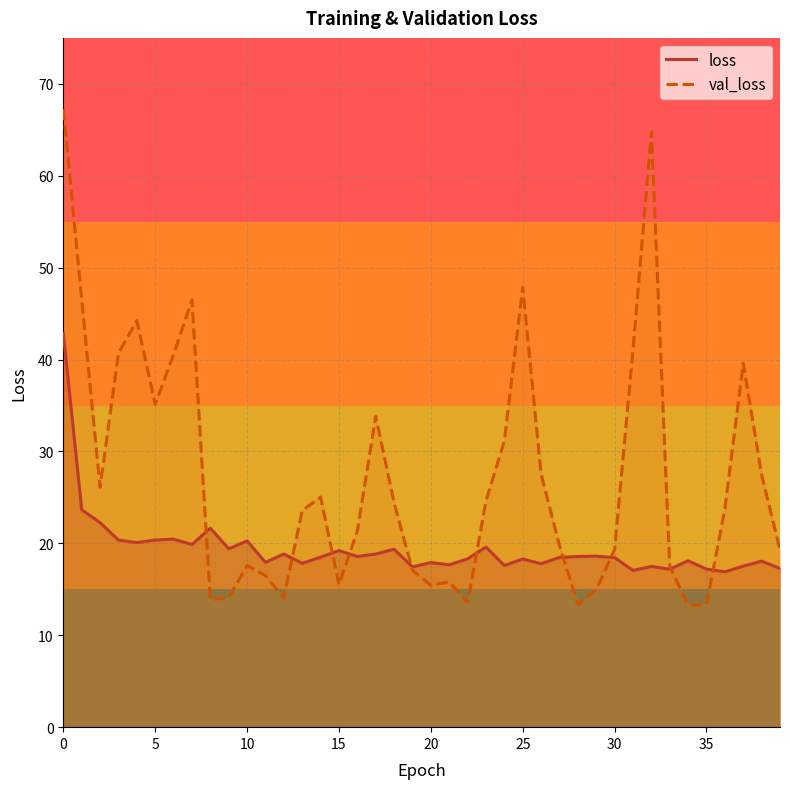

In loss, how many points are lower than both neighbors (excluding endpoints)?

13